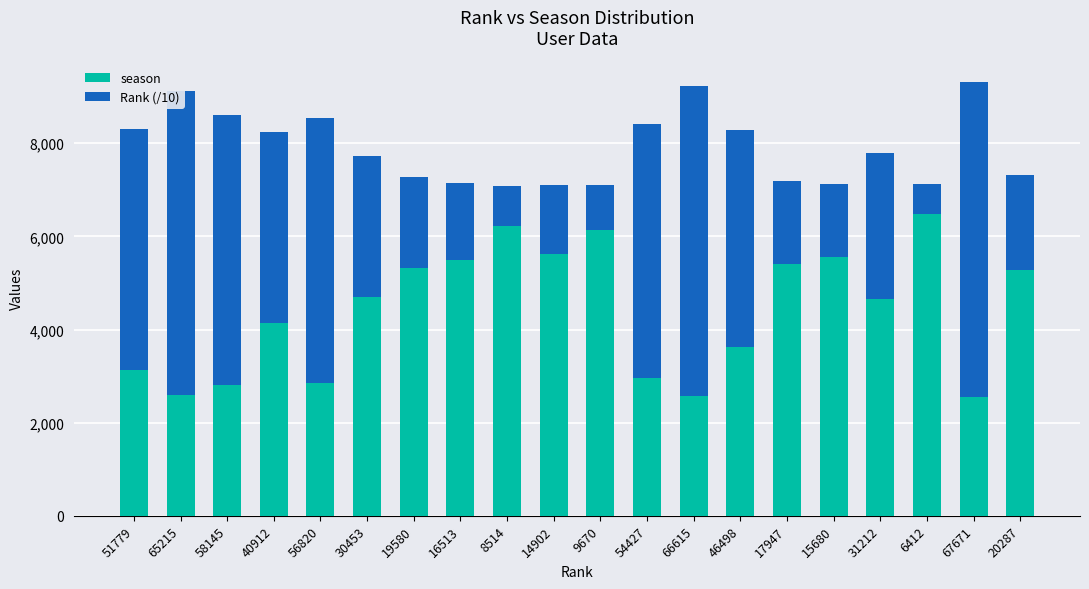

What is the total value across all series at 6412?

7118.2